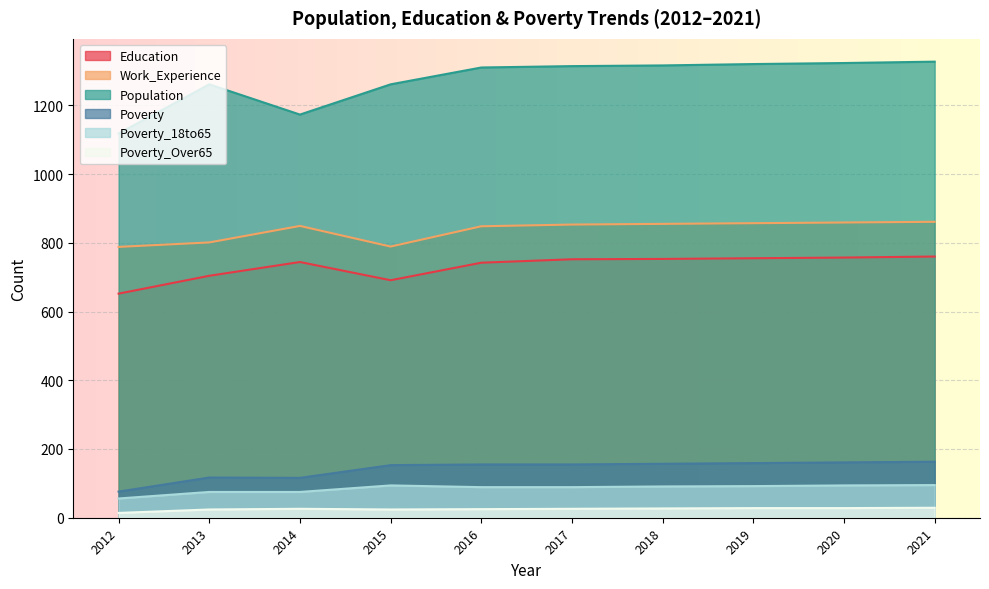

What is the lowest value of the Education series?

652